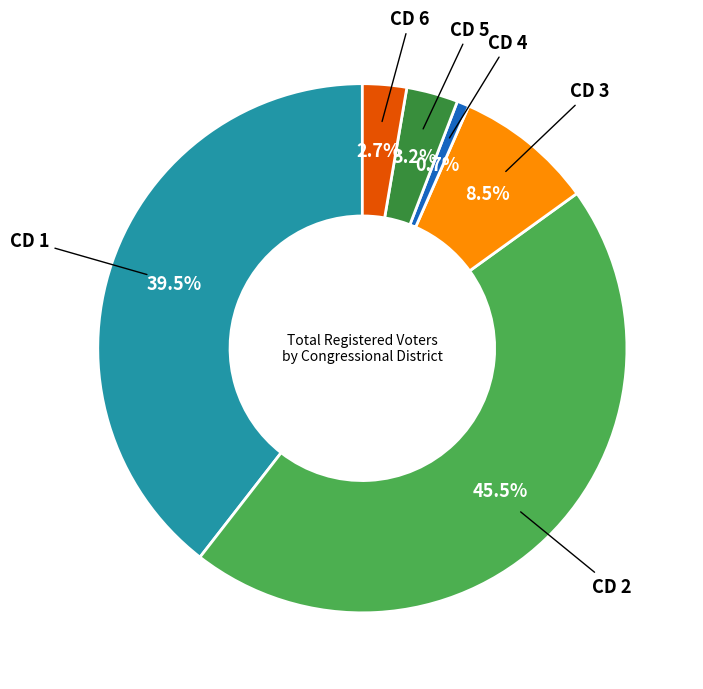

Does any single category account for the majority?

No